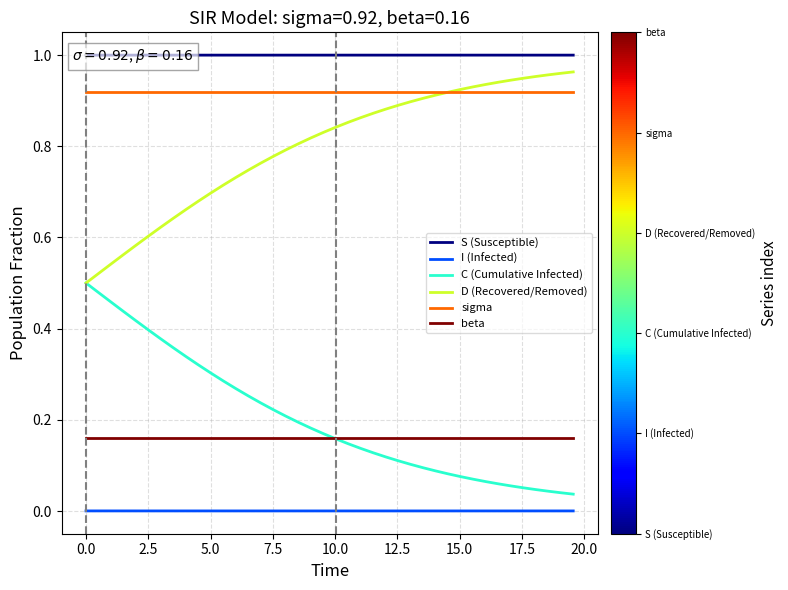

True or false: sigma and C (Cumulative Infected) cross at least once.

False